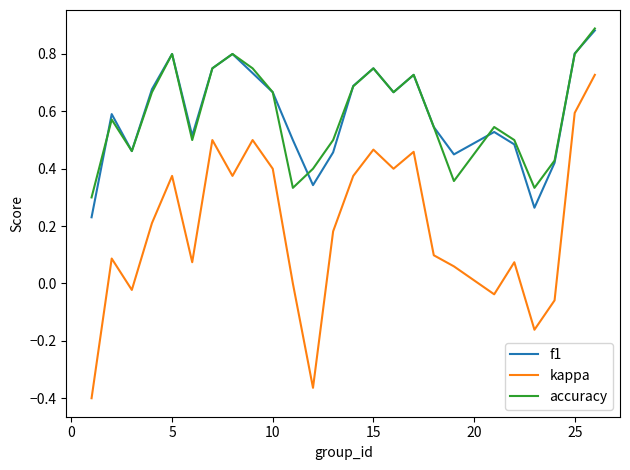

True or false: kappa and accuracy cross at least once.

False